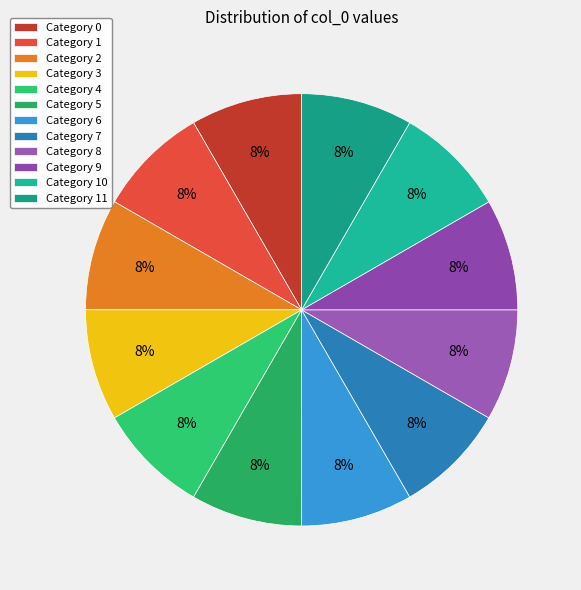

Is there a majority slice in this chart?

No